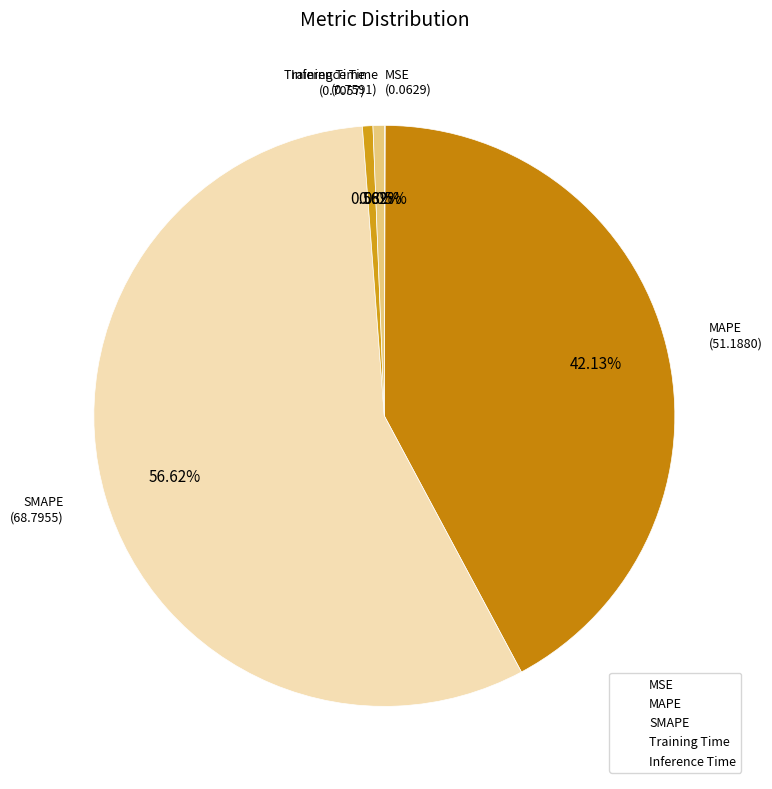

Which category has the biggest portion of the pie?

SMAPE